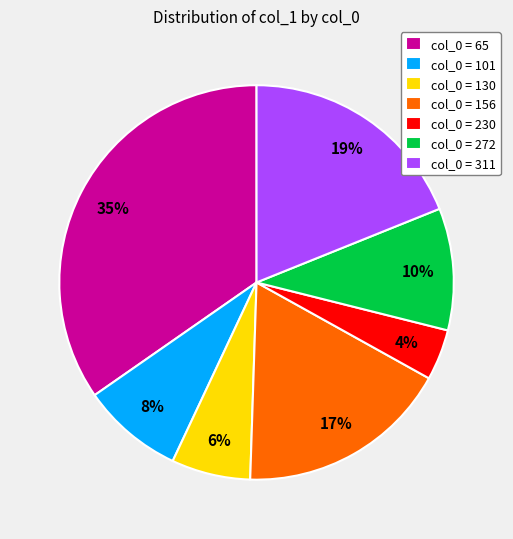

What percentage is the col_0 = 311 slice, to the nearest percent?

19%